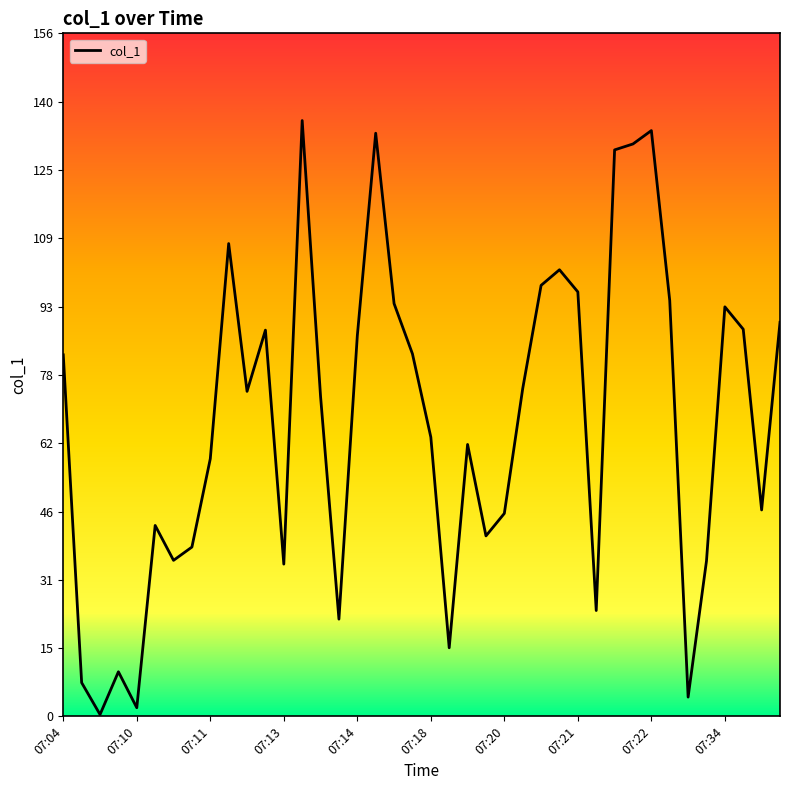

What is the difference between the maximum and minimum values?

136.2